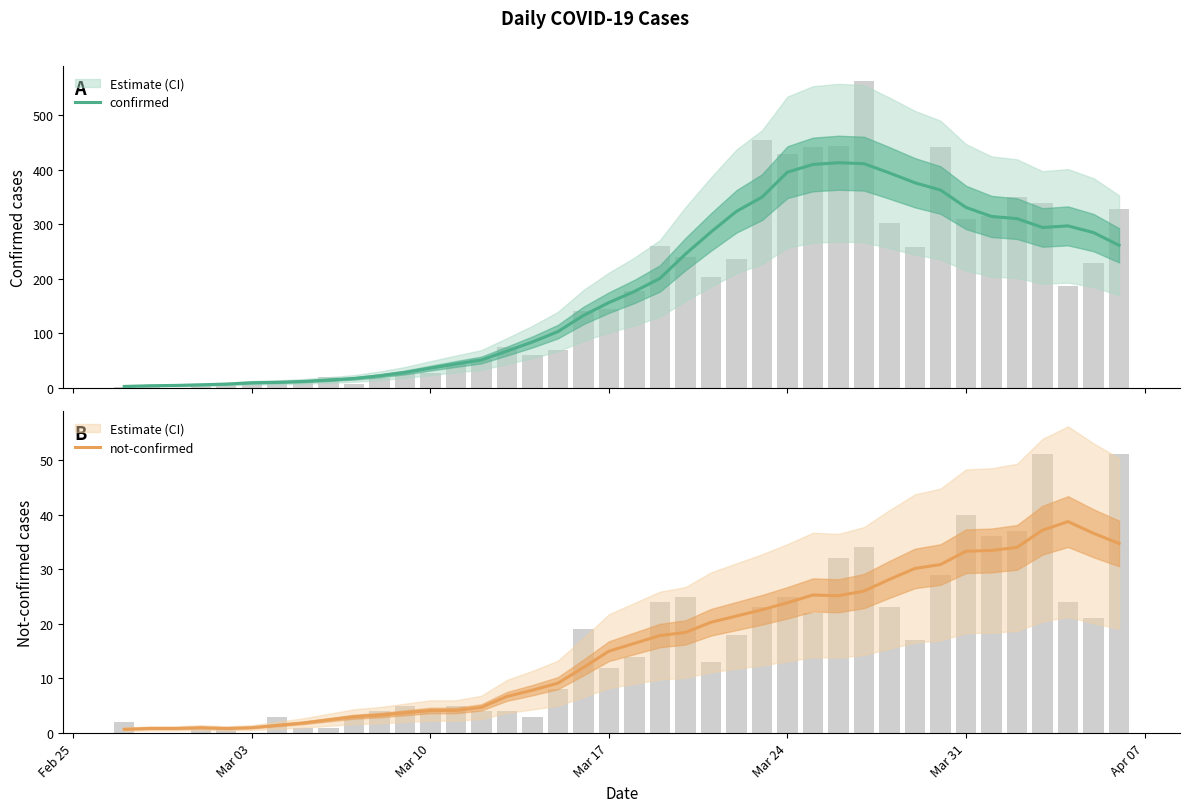

Rank the series by their average value, from highest to lowest.

confirmed, not-confirmed